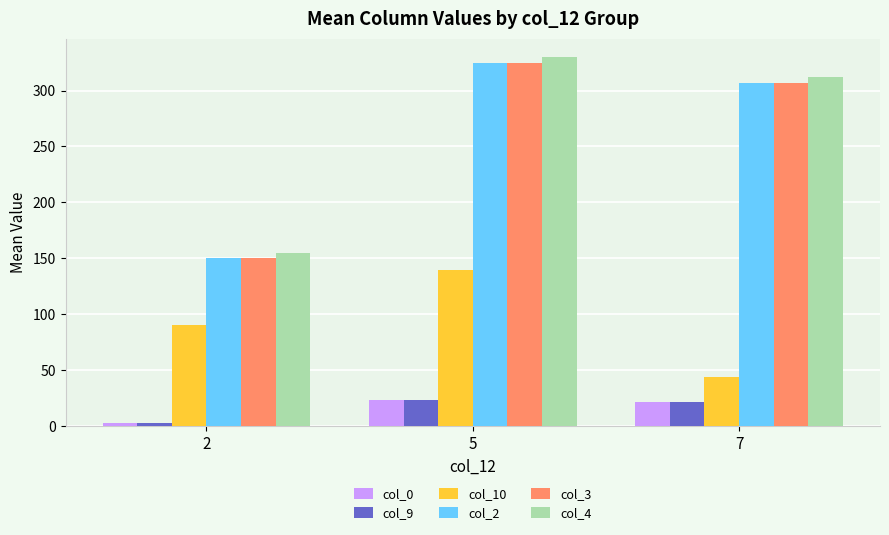

How many series are shown in this chart?

6